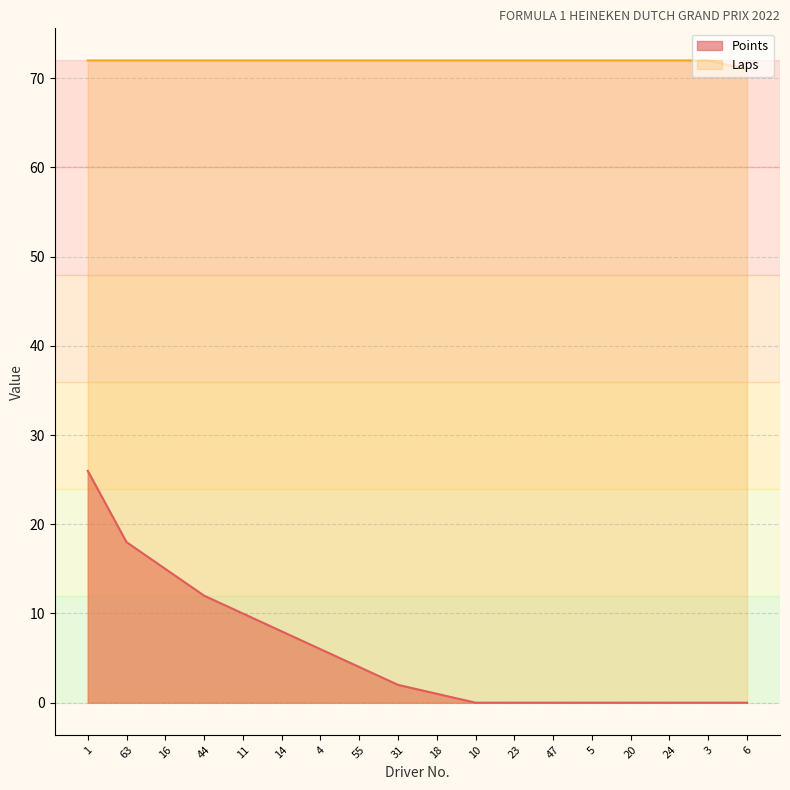

Reading left to right, what are all the values shown in this chart?

Points: 26	18	15	12	10	8	6	4	2	1	0	0	0	0	0	0	0	0
Laps: 72	72	72	72	72	72	72	72	72	72	72	72	72	72	72	72	72	71